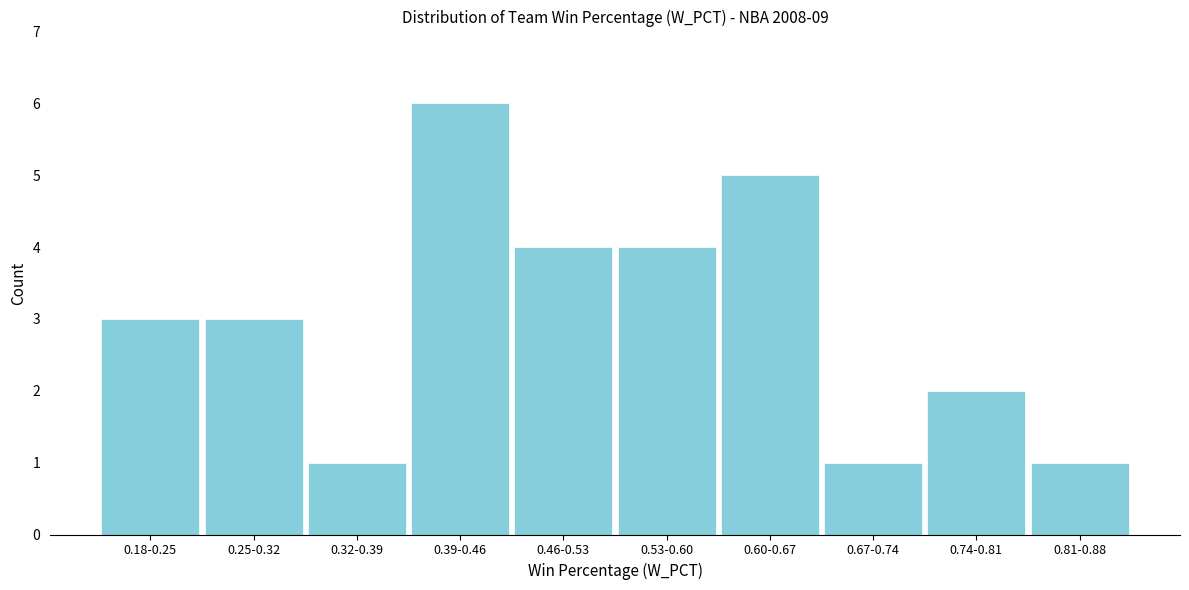

Reading right to left, transcribe all the data shown in this chart.

1	2	1	5	4	4	6	1	3	3